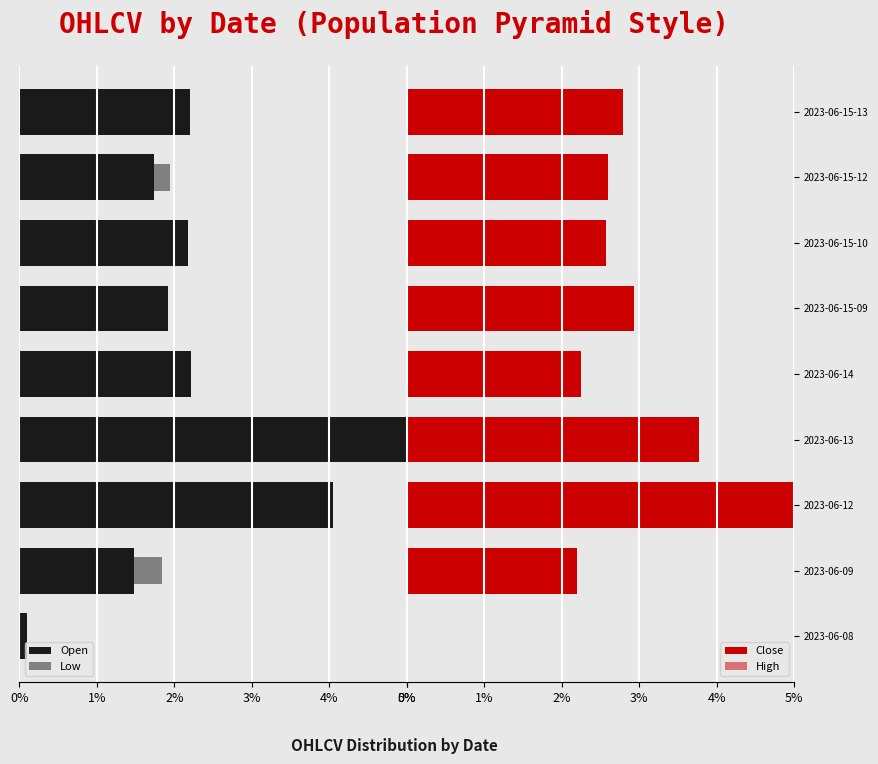

What is the sum of all Open values?

21.5